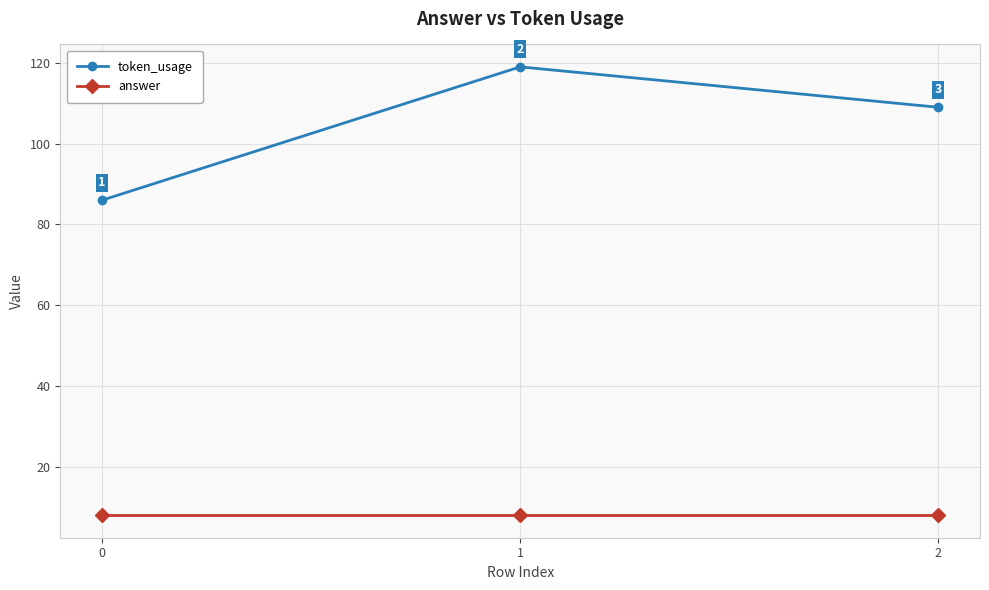

Reading right to left, transcribe all the data shown in this chart.

token_usage: 109	119	86
answer: 8	8	8